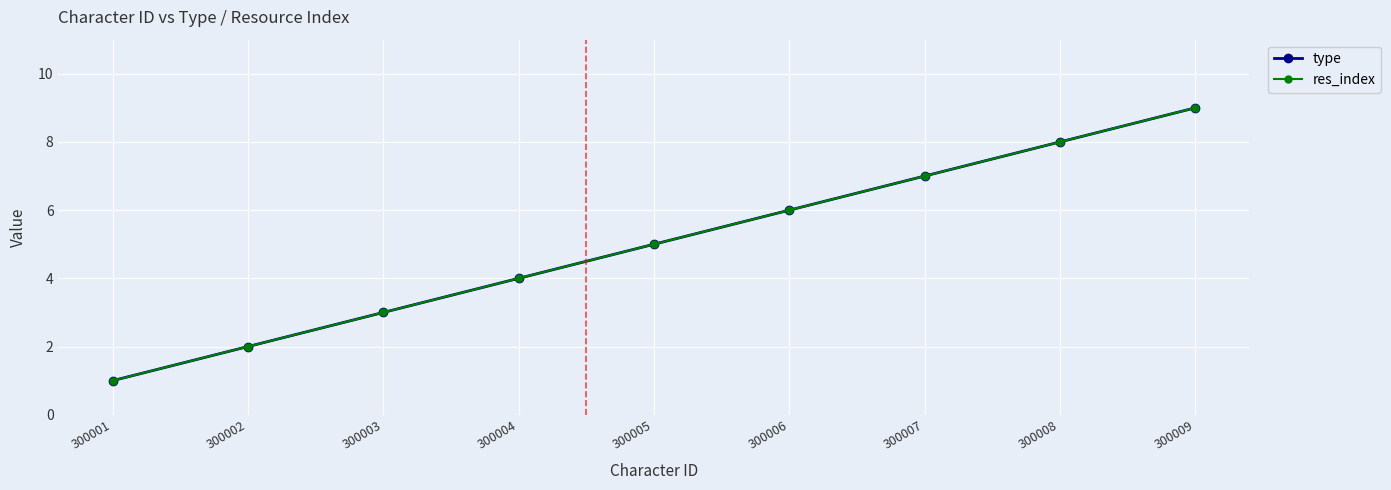

True or false: res_index has a value of 3 at 300002.

False